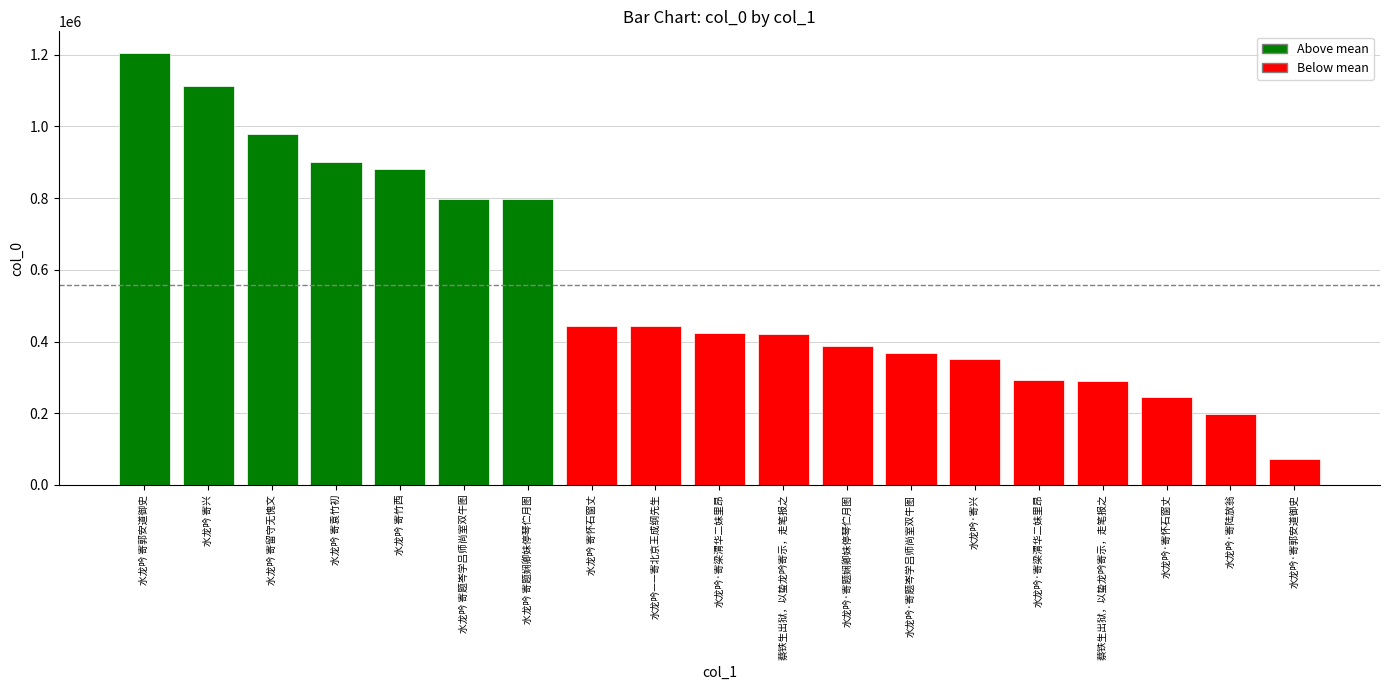

Count the number of categories in the chart.

19